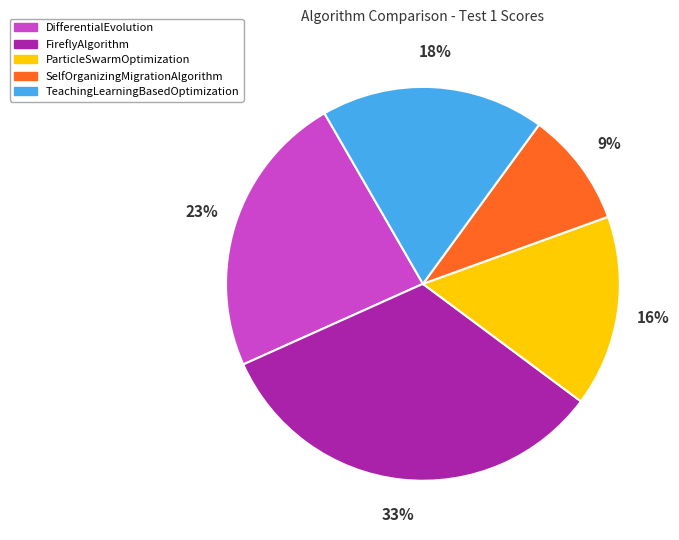

Combined, do TeachingLearningBasedOptimization and SelfOrganizingMigrationAlgorithm account for over 50%?

No